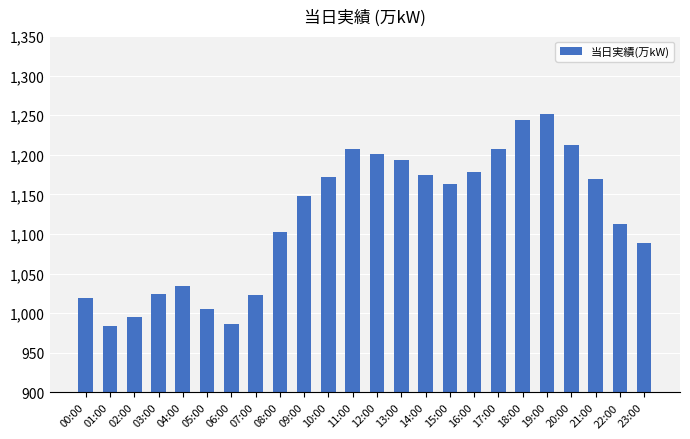

The value at 03:00 is 329. True or false?

False